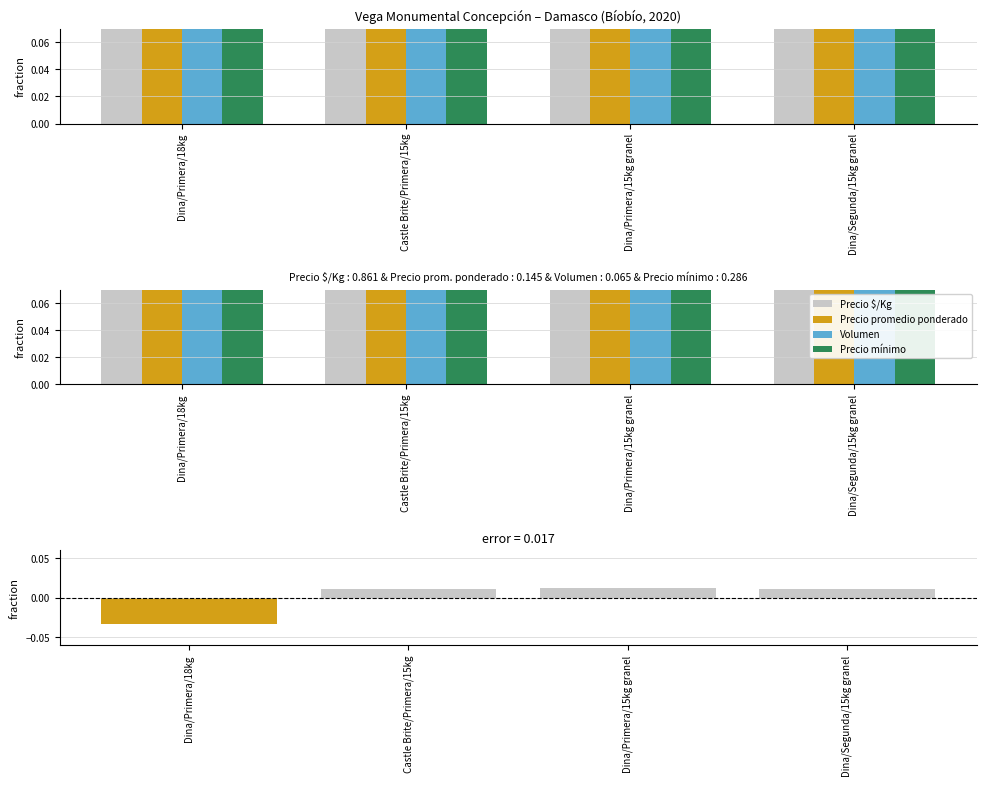

What is the total value across all series at Castle Brite/Primera/15kg?

1.0